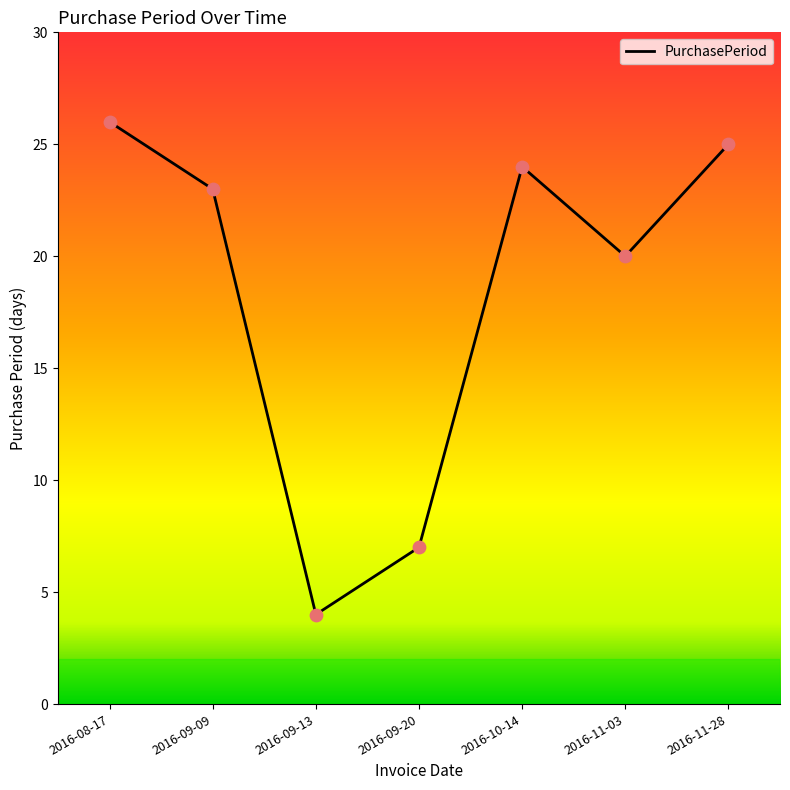

What is the change in value from 2016-09-13 to 2016-11-28?

+21